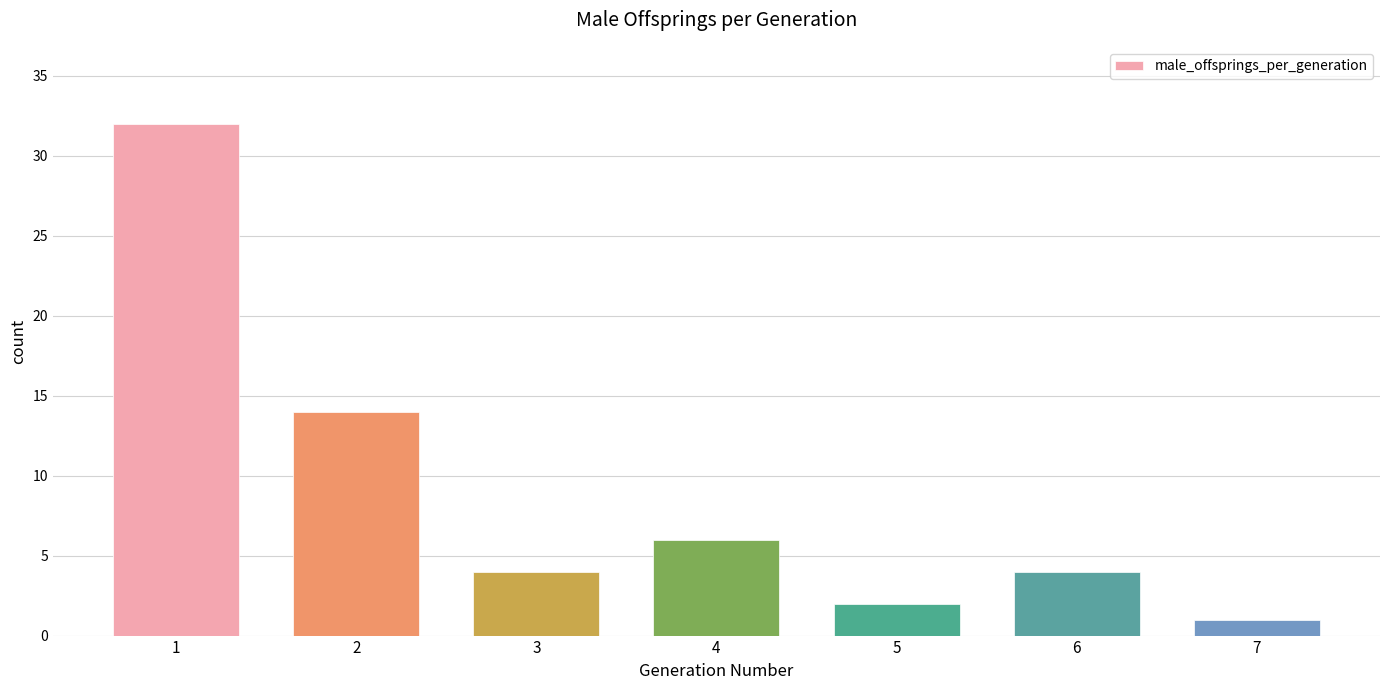

Which has a higher value, 5 or 2?

2